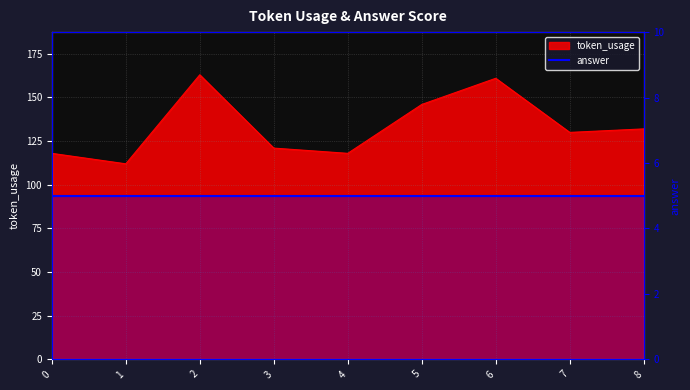

The chart shows a value of 163 at 2. True or false?

True